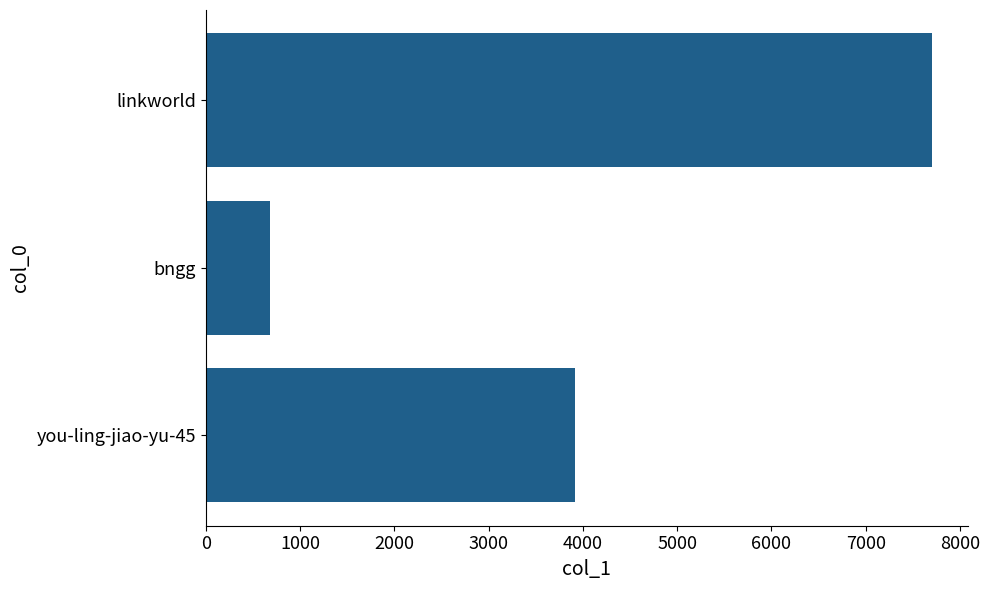

Reading bottom to top, transcribe all the data shown in this chart.

you-ling-jiao-yu-45=3917	bngg=683	linkworld=7699